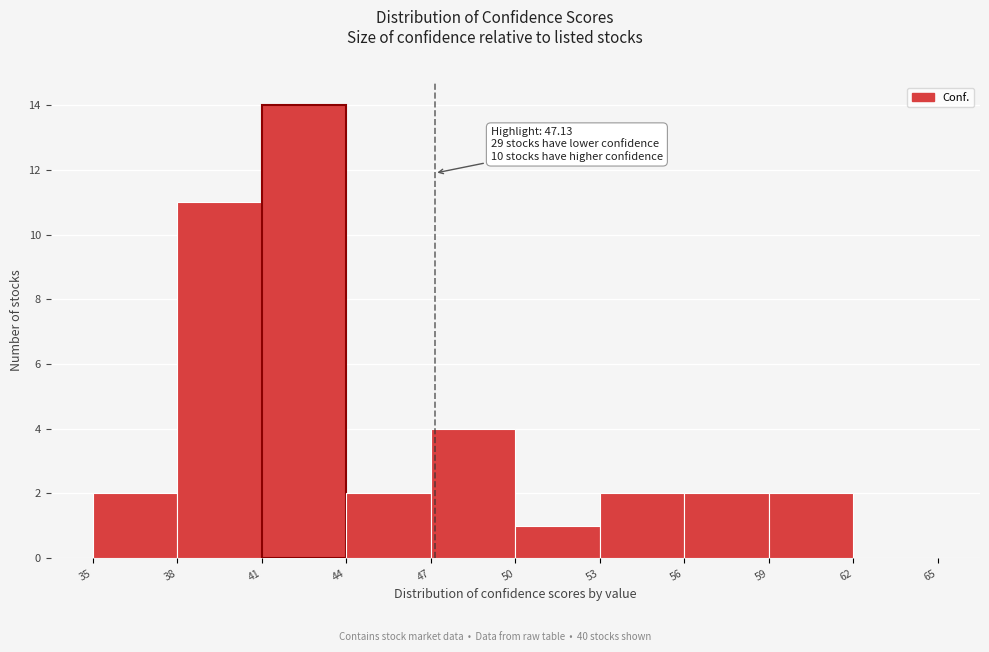

Over which range of the x-axis is the bar tallest?

41 to 44